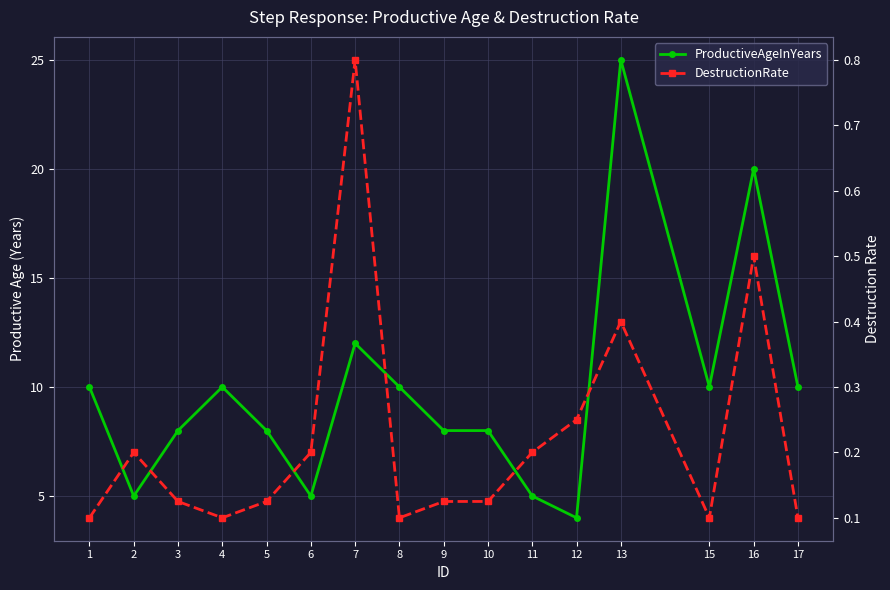

Which has a higher value, 9 or 5?

9